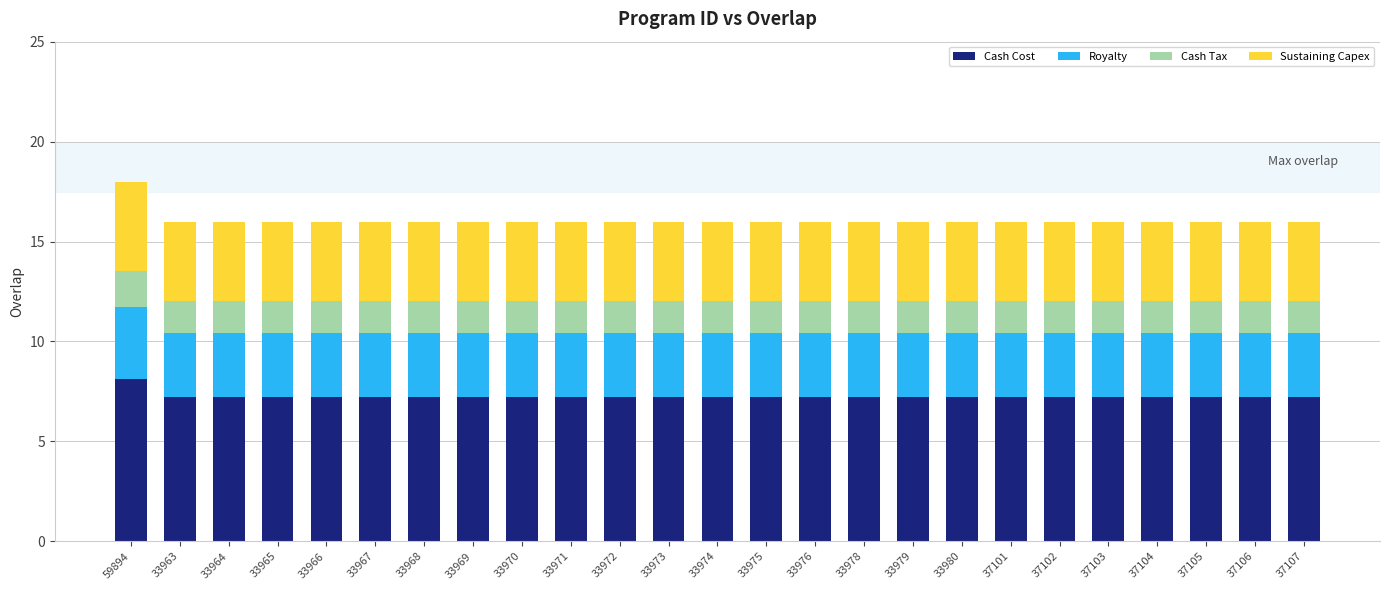

Does the chart contain stacked bars?

Yes